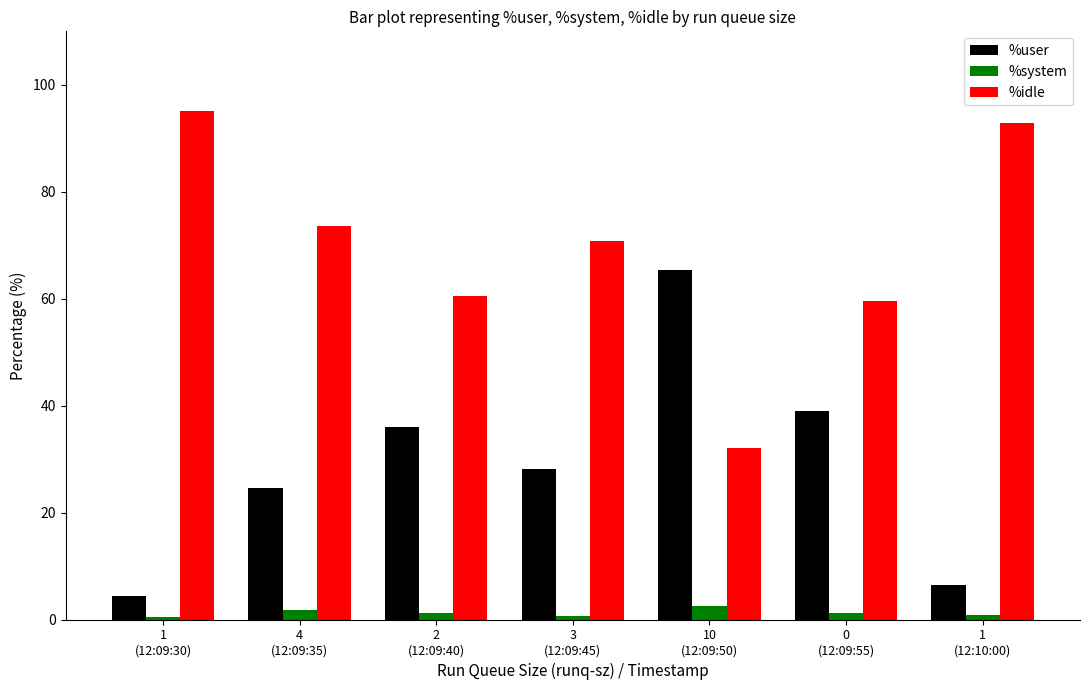

How many bars are there in each group?

3